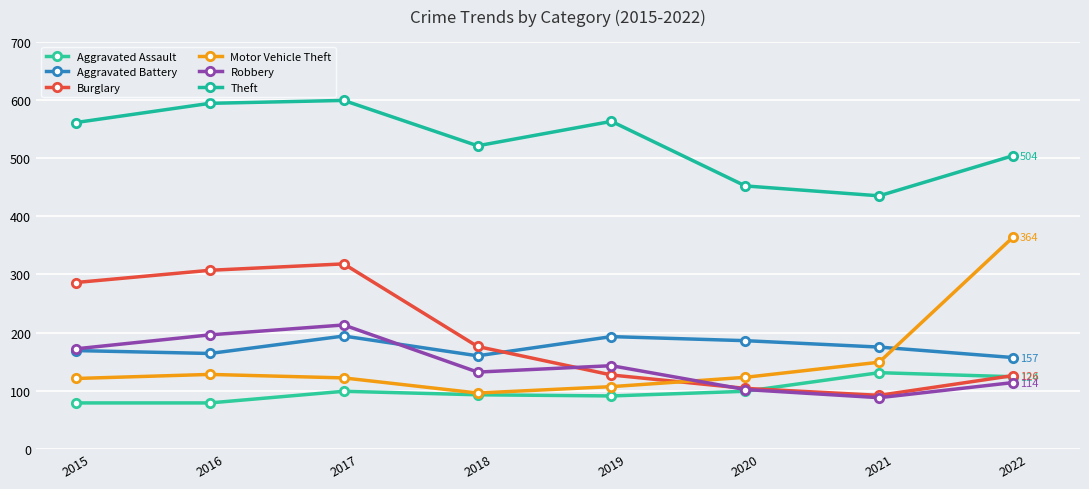

What is the difference between the Robbery values at 2020 and 2018?

30